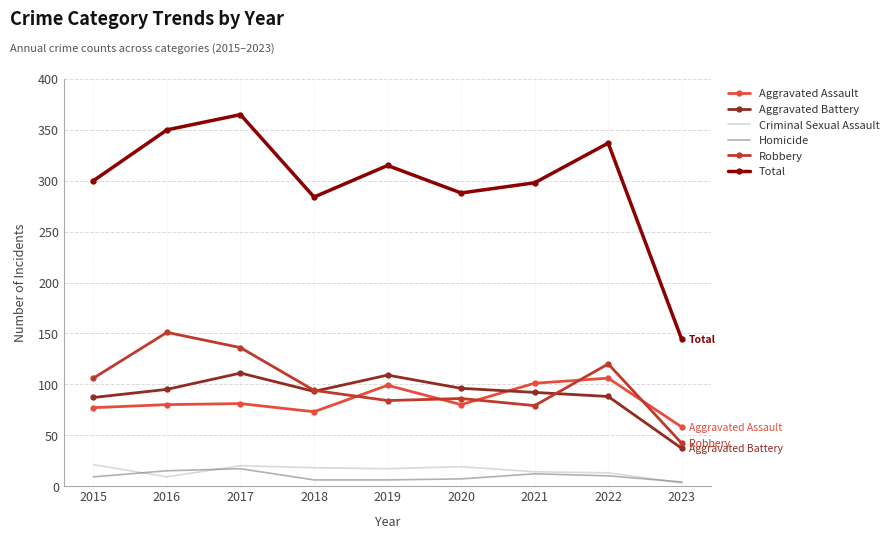

Which series changed the most between 2017 and 2018?

Total